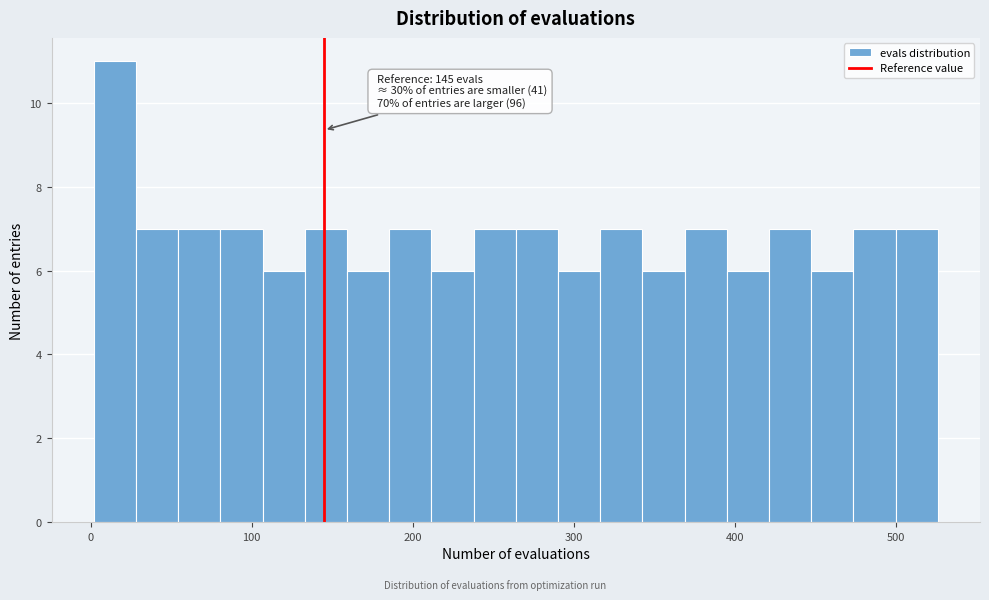

Around what value on the x-axis is the tallest bar? Give the approximate position of its centre, as read against the axis.

20